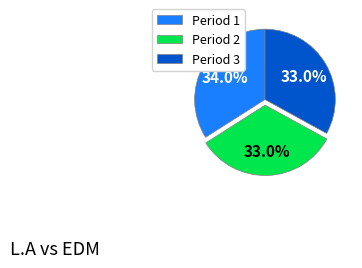

What percentage is NOT represented by Period 2?

67.0%